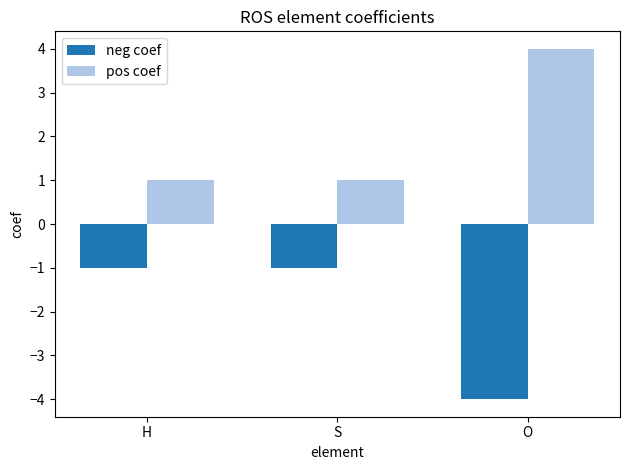

What is the difference between the highest and lowest values at O?

8